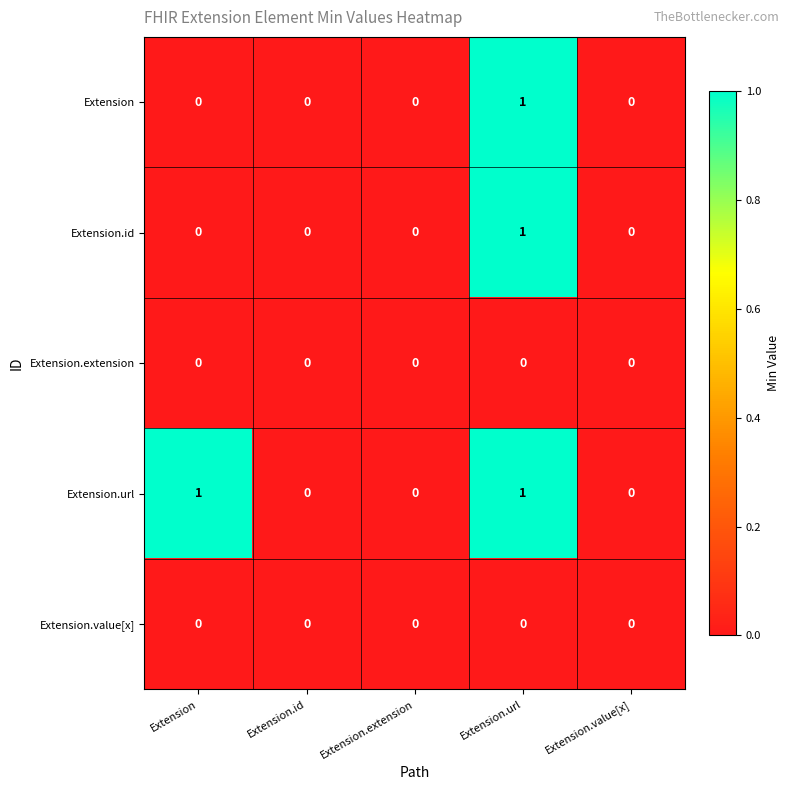

The value of Extension.extension at Extension.id is 0. True or false?

True